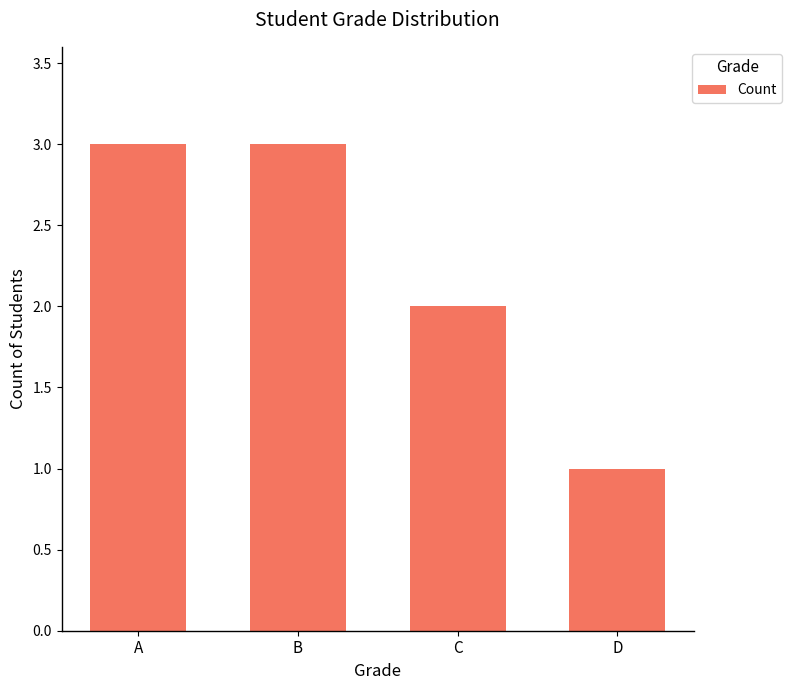

True or false: the data shows 1 at D.

True